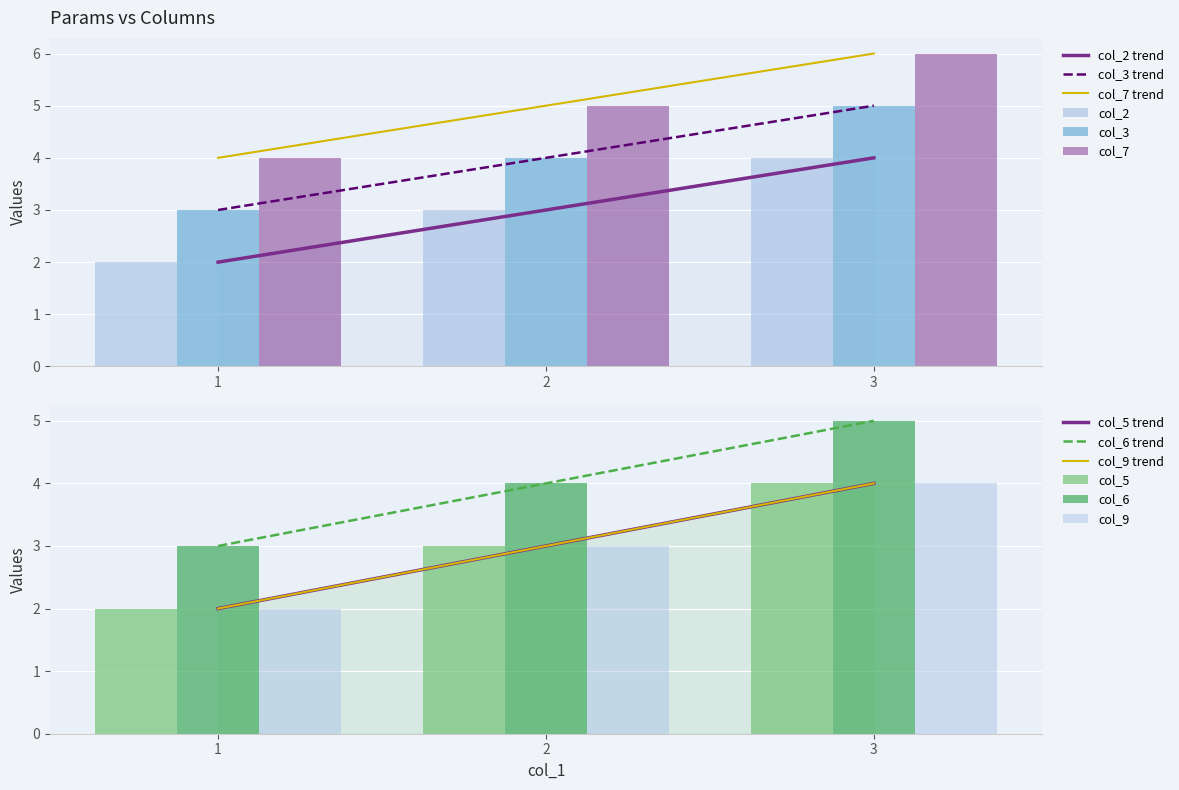

Which category has the lowest value across all series?

1